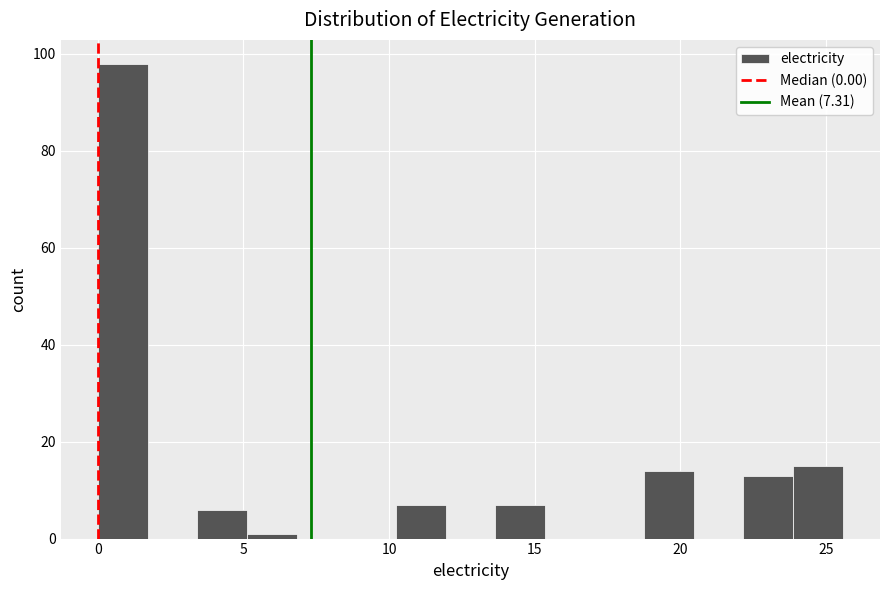

Around what value on the x-axis is the tallest bar? Give the approximate position of its centre, as read against the axis.

1.0